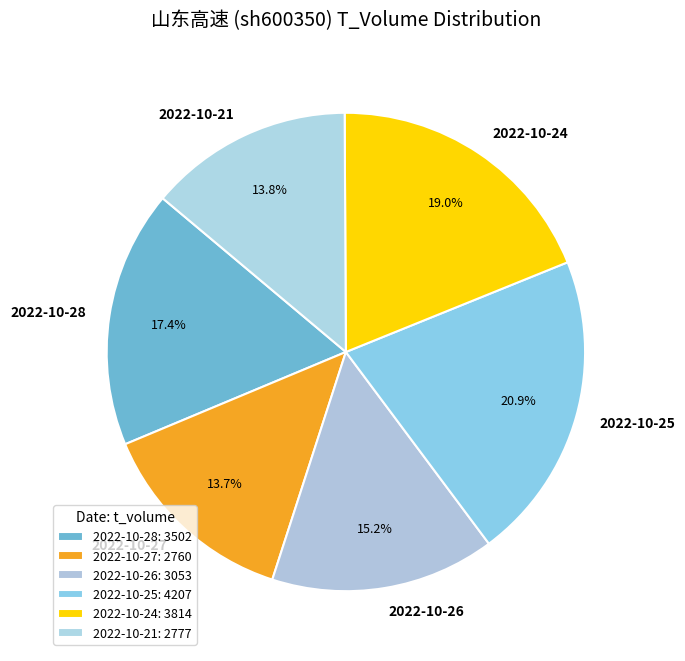

What percentage is the 2022-10-24 slice, to the nearest percent?

19%